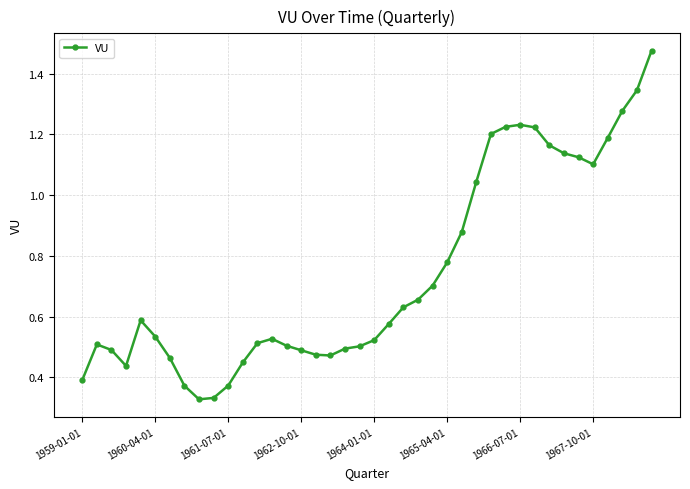

True or false: the data has more than 1 interior local peaks.

True